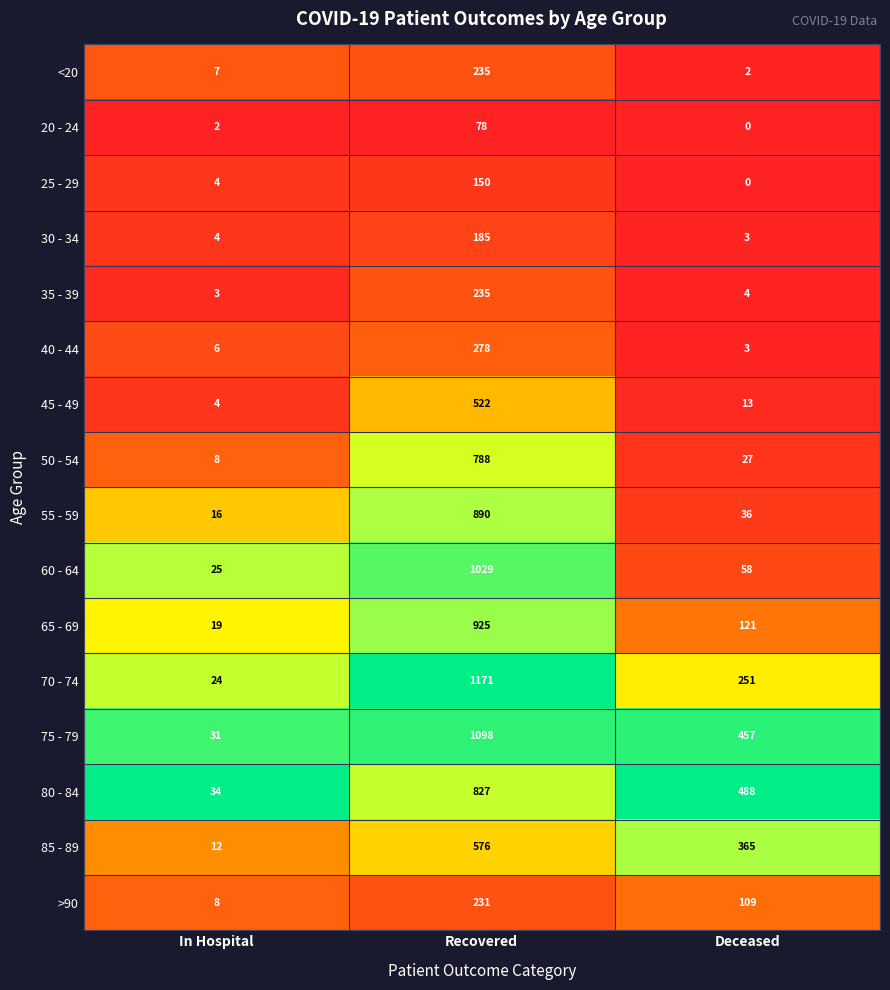

Which series has the widest spread of values?

70 - 74